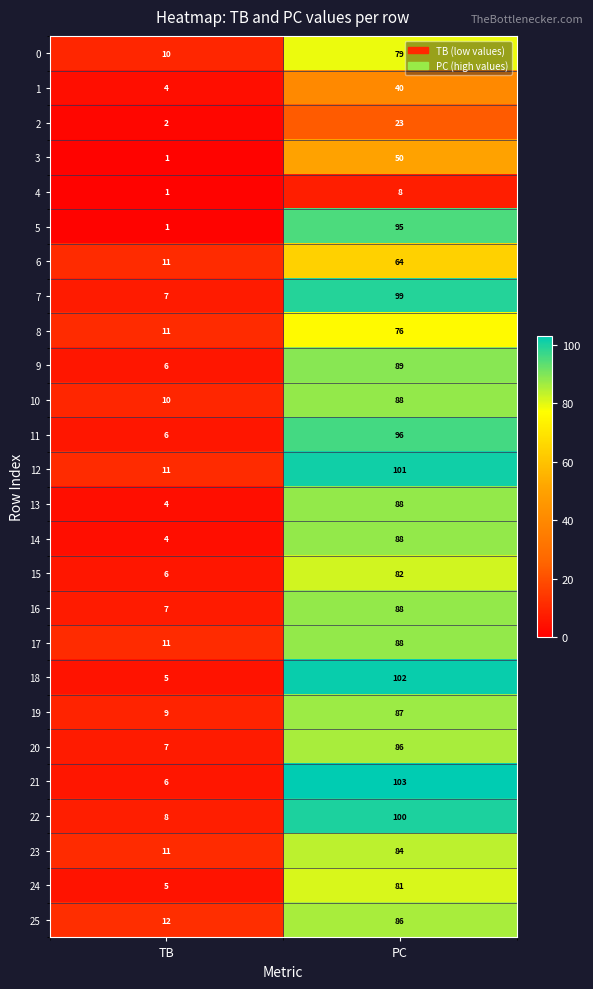

What is the greatest value displayed?

103